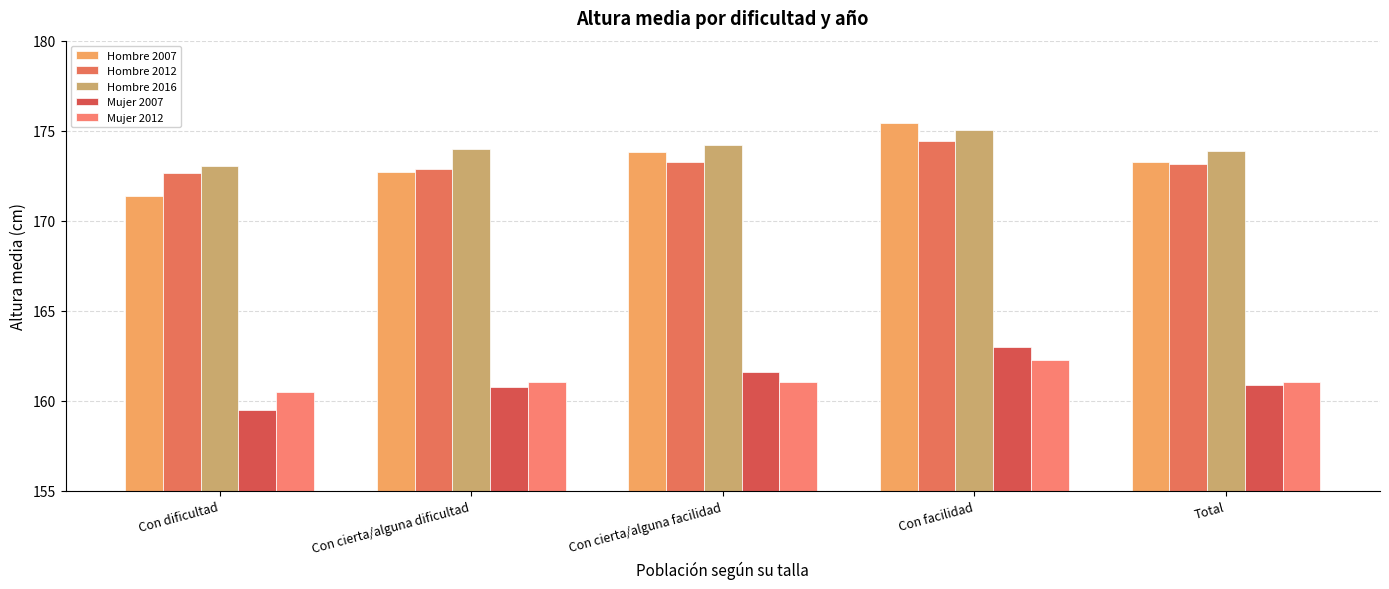

What is the value of the Mujer 2007 bar at the 1st from the left?

159.5